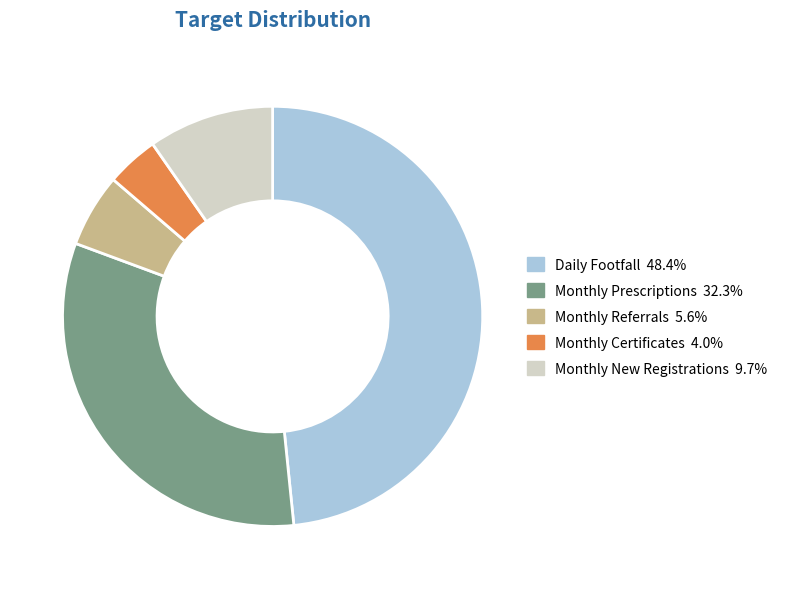

Which has a higher value, Monthly Prescriptions or Monthly New Registrations?

Monthly Prescriptions